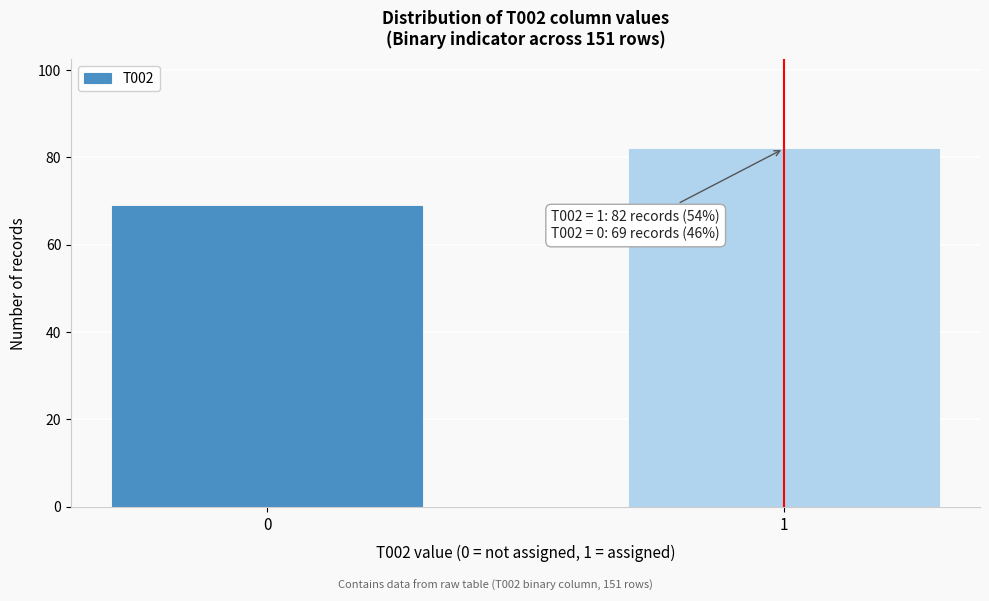

Reading left to right, what are all the values shown in this chart?

69	82